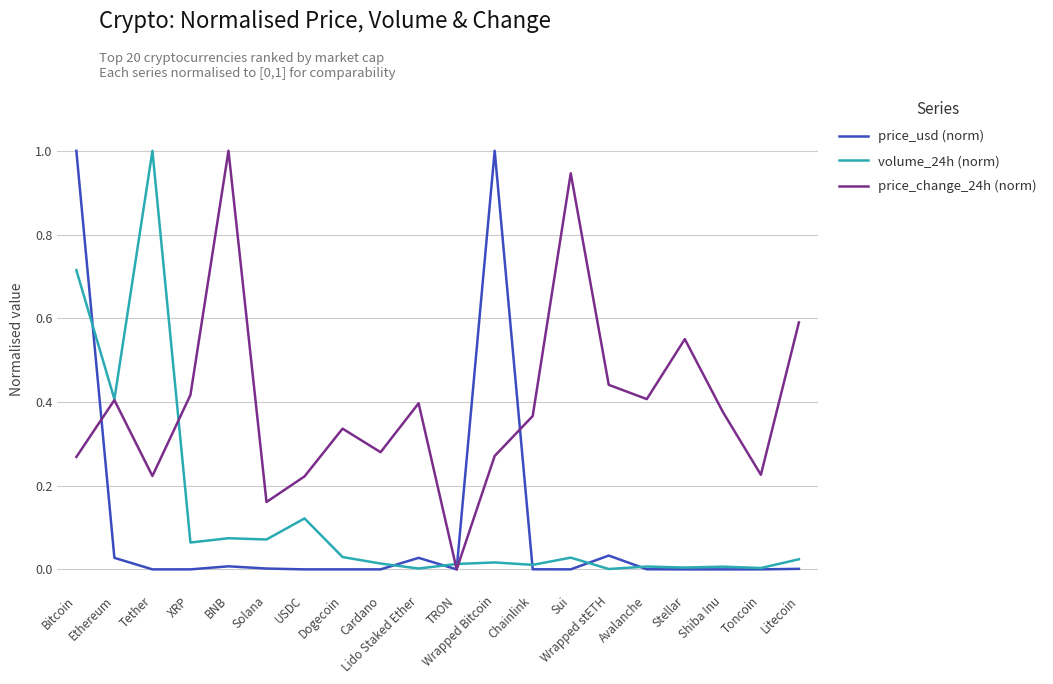

Between which two adjacent categories do price_usd (norm) and price_change_24h (norm) first intersect?

Bitcoin and Ethereum